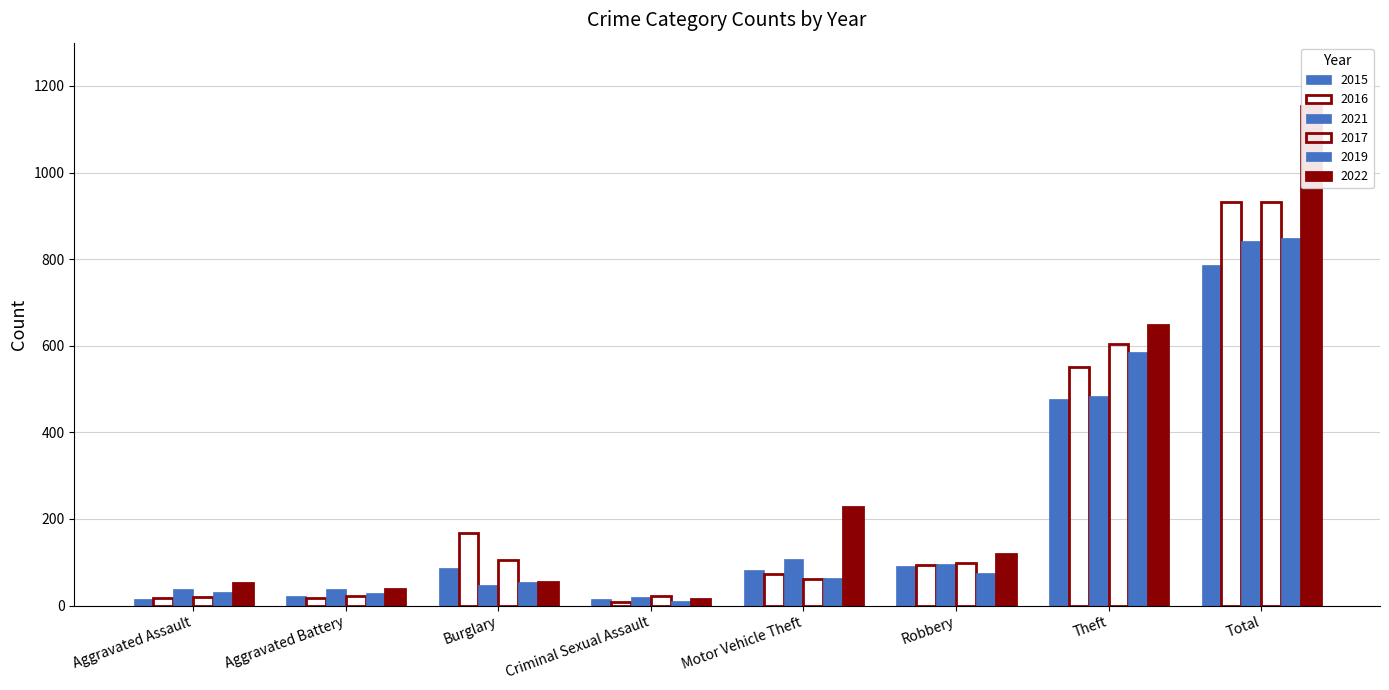

At which label is 2016 closest to 469?

Theft